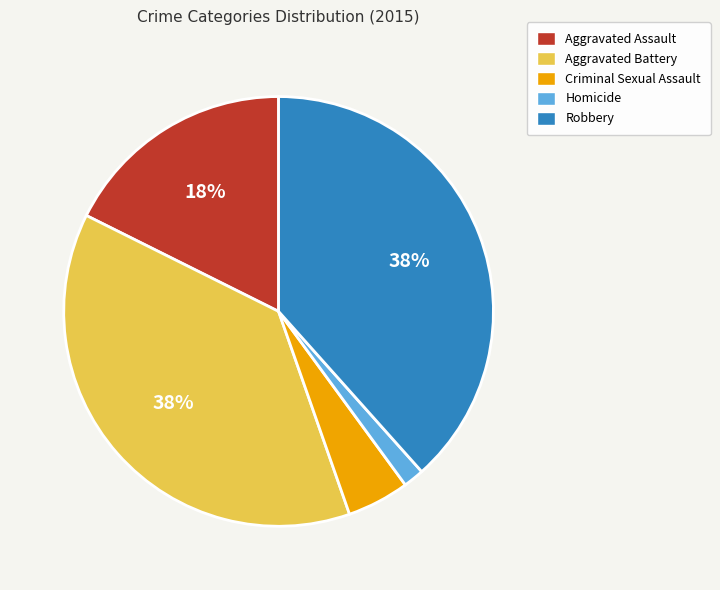

Is it true that Homicide is 2% of the pie?

True